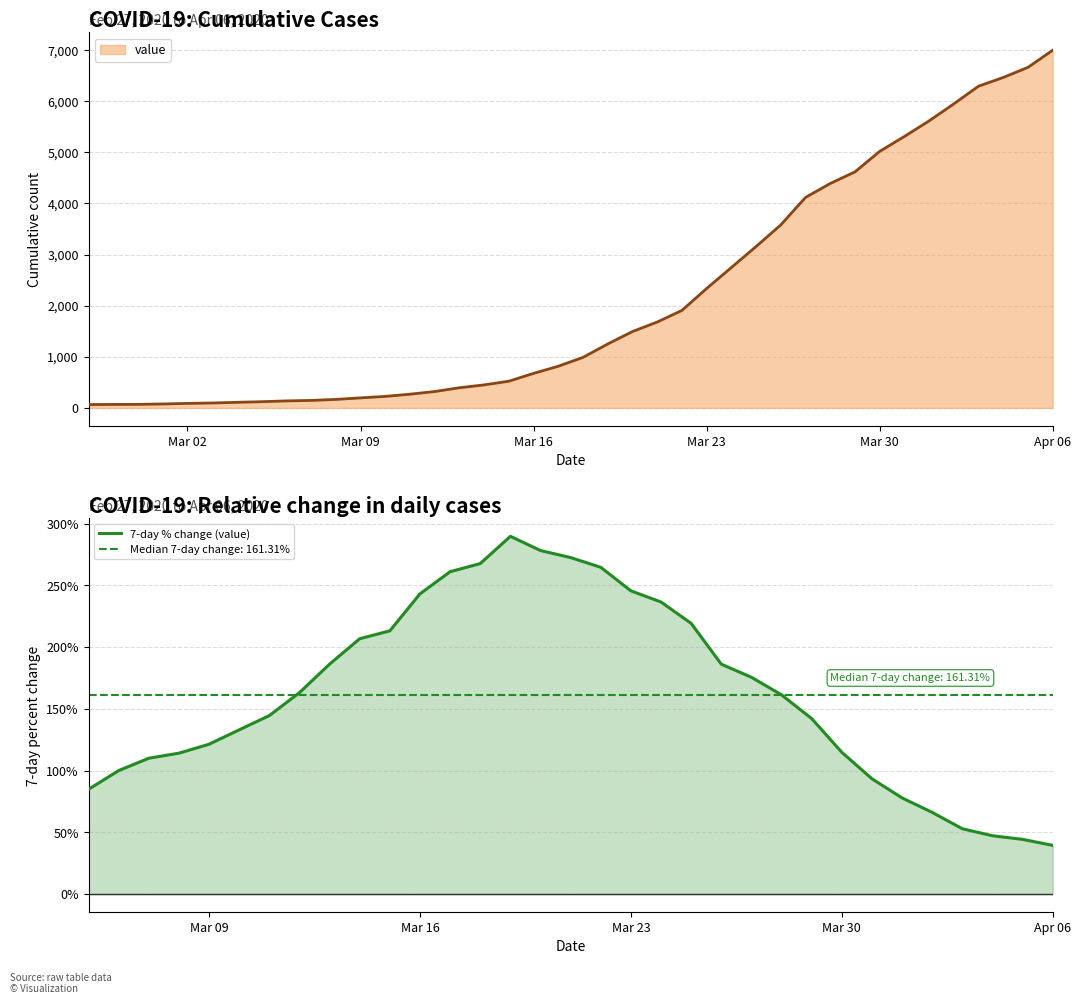

What is the difference between the second highest and second lowest values?

233.9